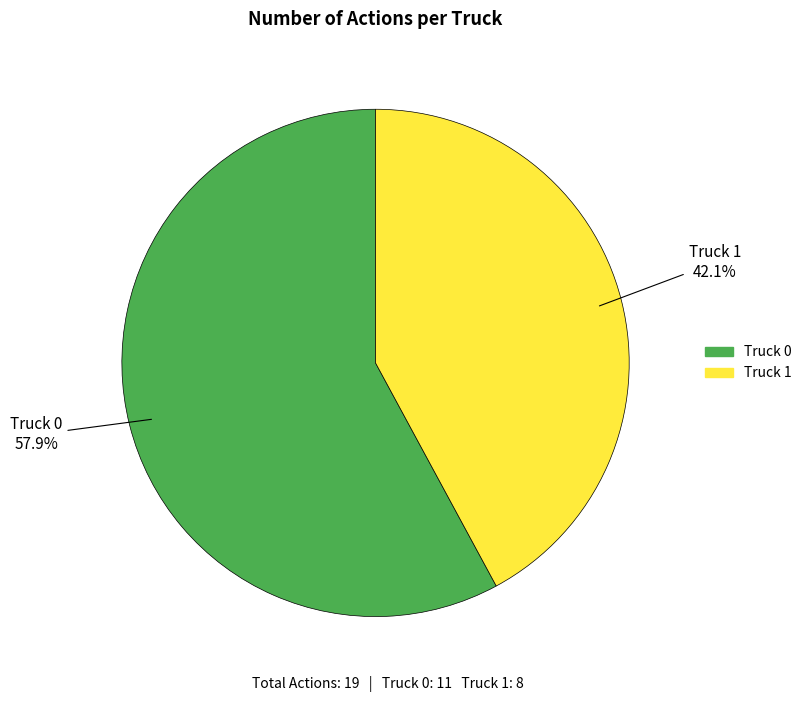

Do Truck 0 and Truck 1 together represent more than half of the pie?

Yes